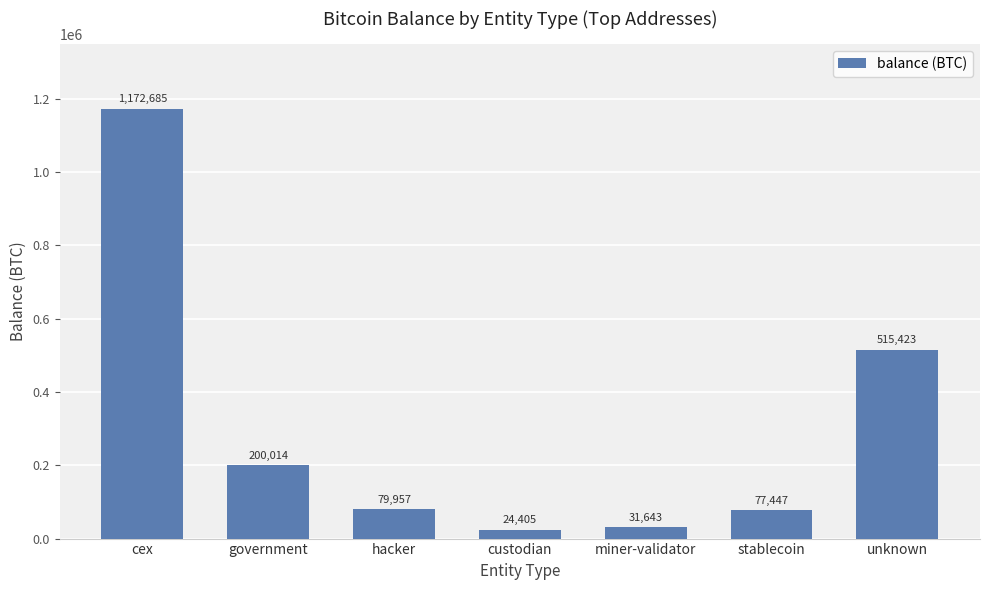

At which category does the chart reach its peak across all series?

cex